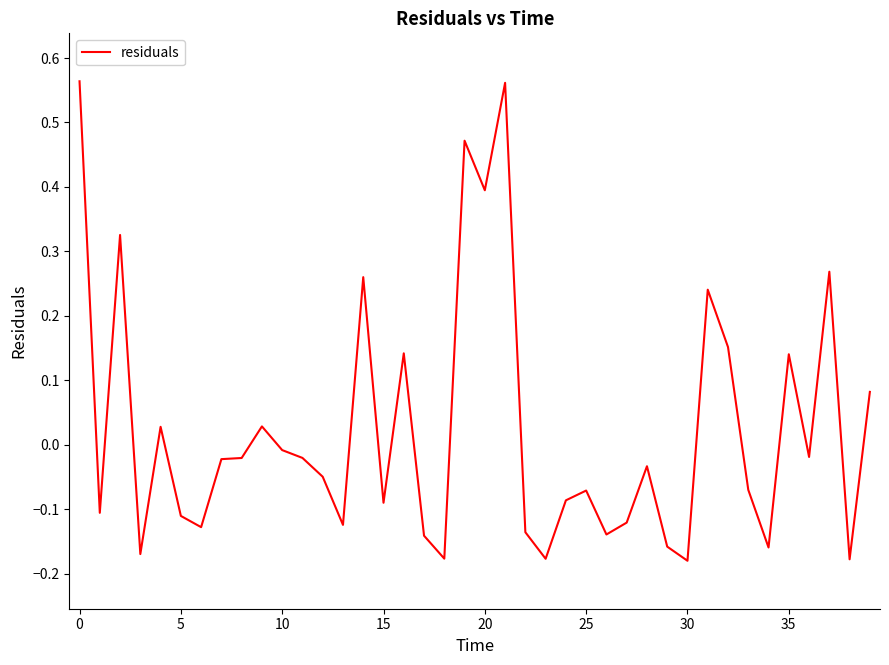

Which category has the lowest value across all series?

30